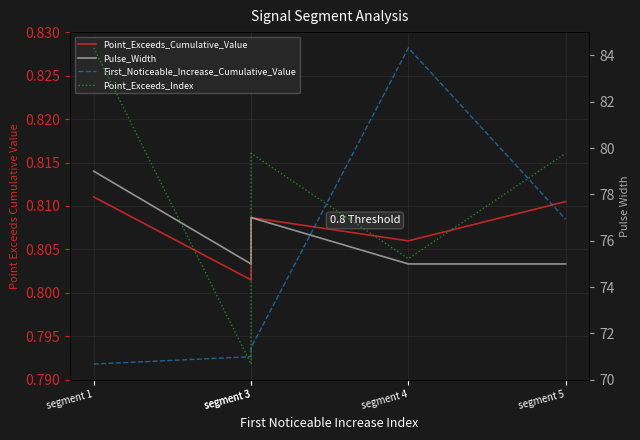

Which series has the largest range (max minus min)?

Pulse_Width